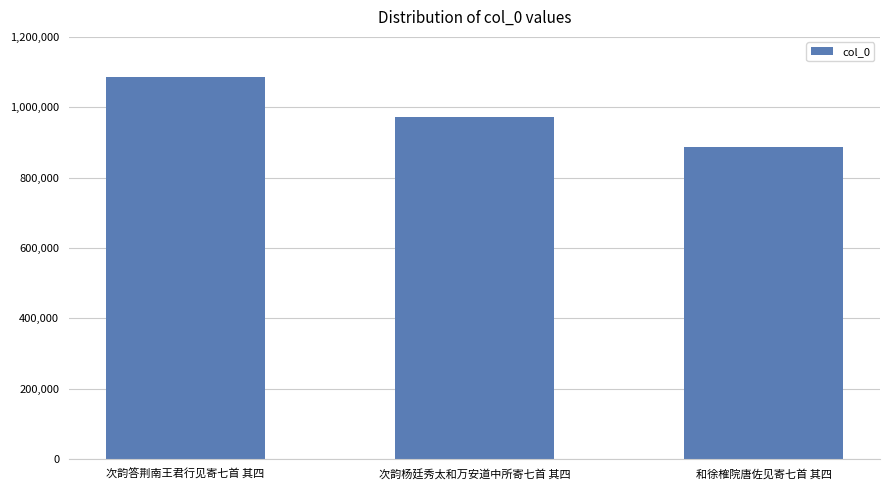

Where is the data nearest to the value 987098?

次韵杨廷秀太和万安道中所寄七首 其四